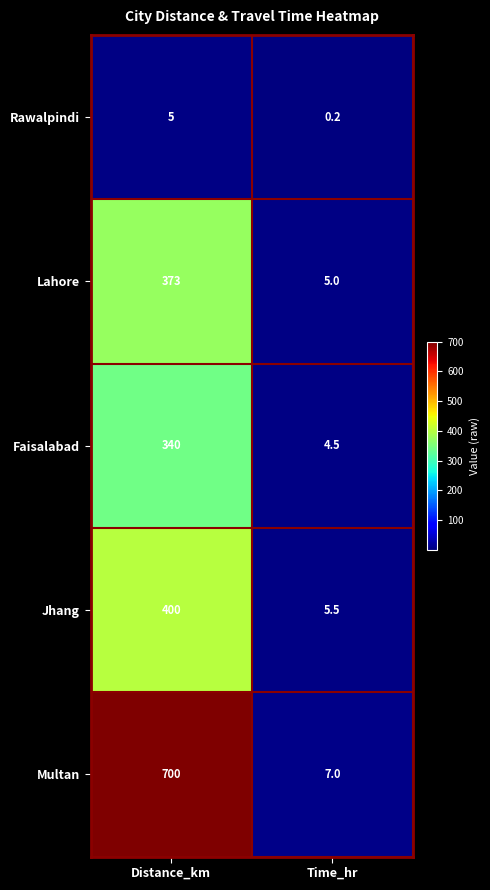

What is the difference between the Rawalpindi values at Distance_km and Time_hr?

4.8